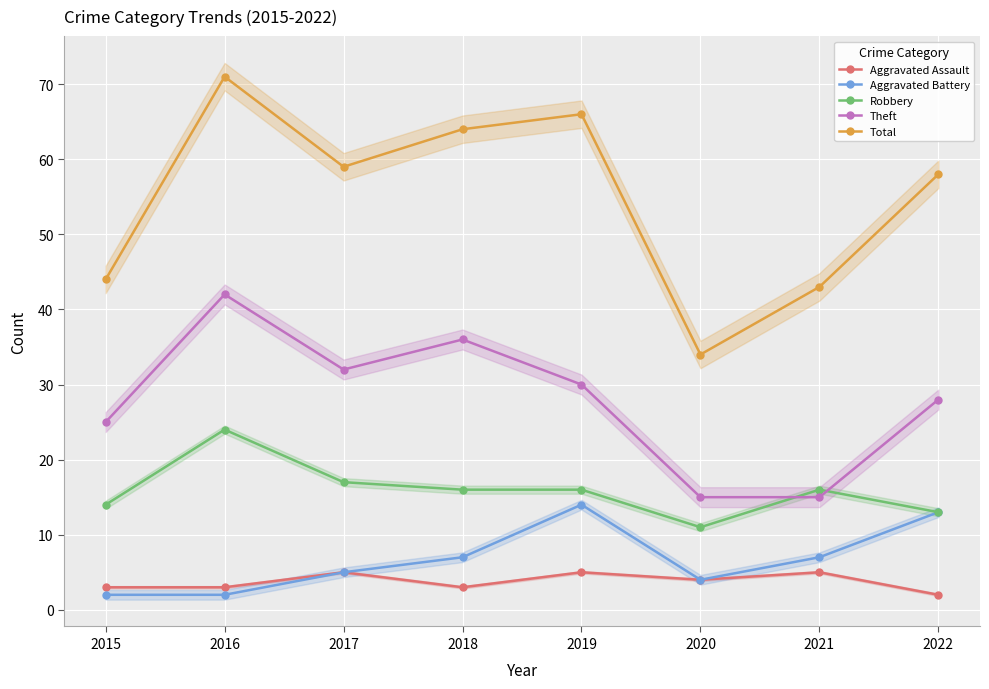

Is the value of Theft at 2017 greater than the value of Aggravated Assault at 2015?

Yes